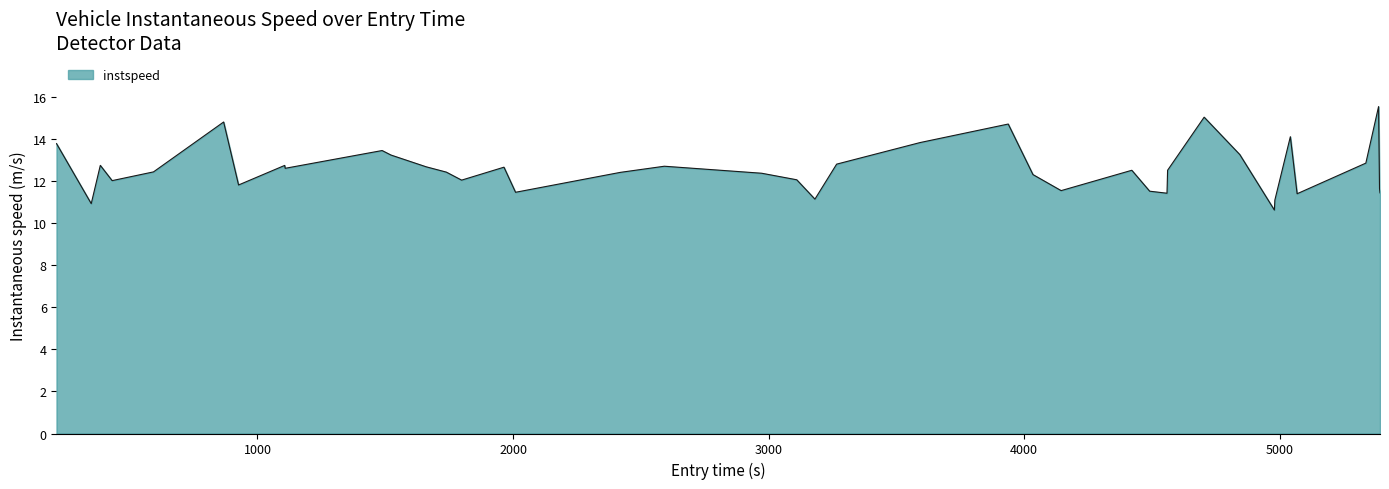

What is the greatest value displayed?

15.5